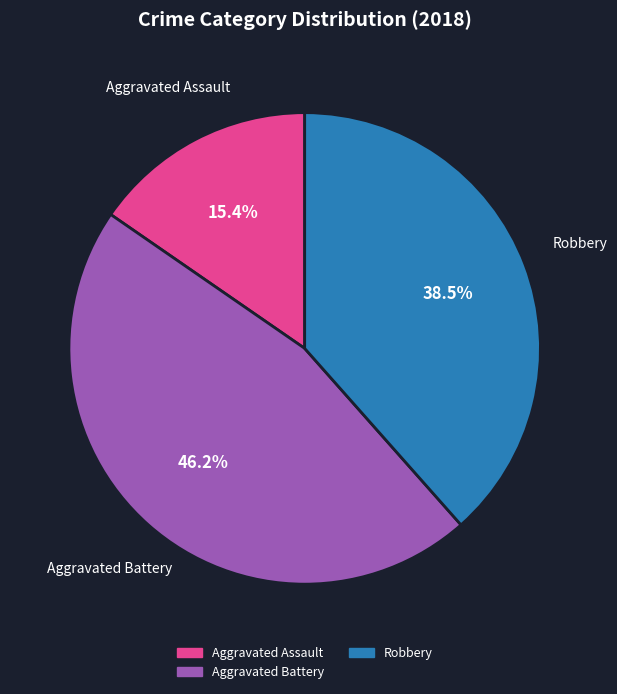

Count the number of slices in the pie.

3